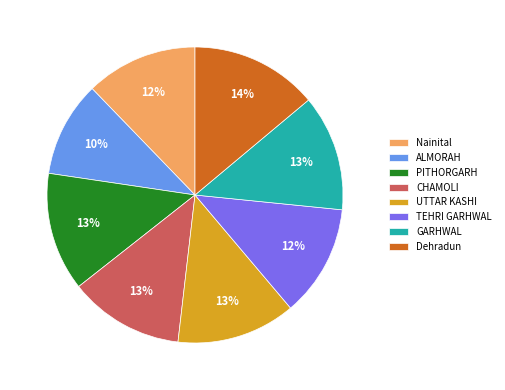

To the nearest percent, what portion does Dehradun represent?

14%